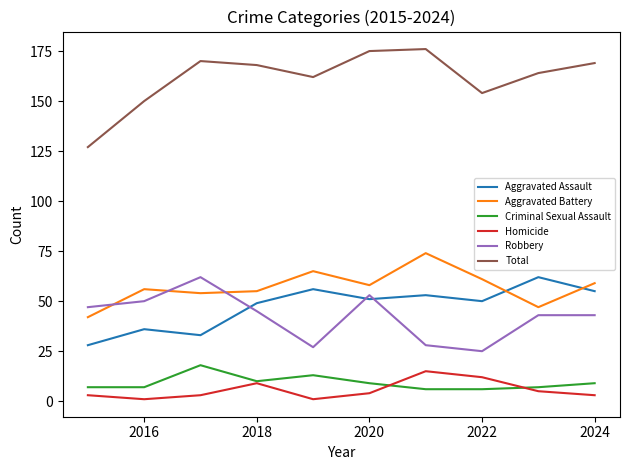

Reading right to left, list all the values displayed in this chart.

Aggravated Assault: 55	62	50	53	51	56	49	33	36	28
Aggravated Battery: 59	47	61	74	58	65	55	54	56	42
Criminal Sexual Assault: 9	7	6	6	9	13	10	18	7	7
Homicide: 3	5	12	15	4	1	9	3	1	3
Robbery: 43	43	25	28	53	27	45	62	50	47
Total: 169	164	154	176	175	162	168	170	150	127